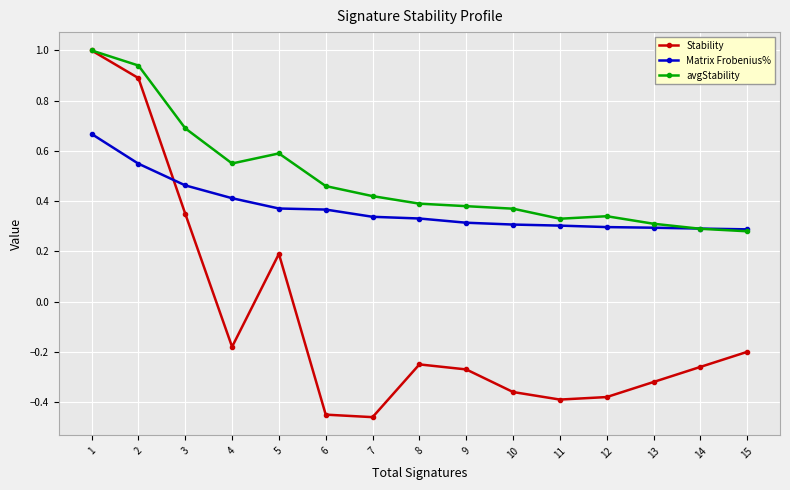

What is the greatest value displayed?

1.0